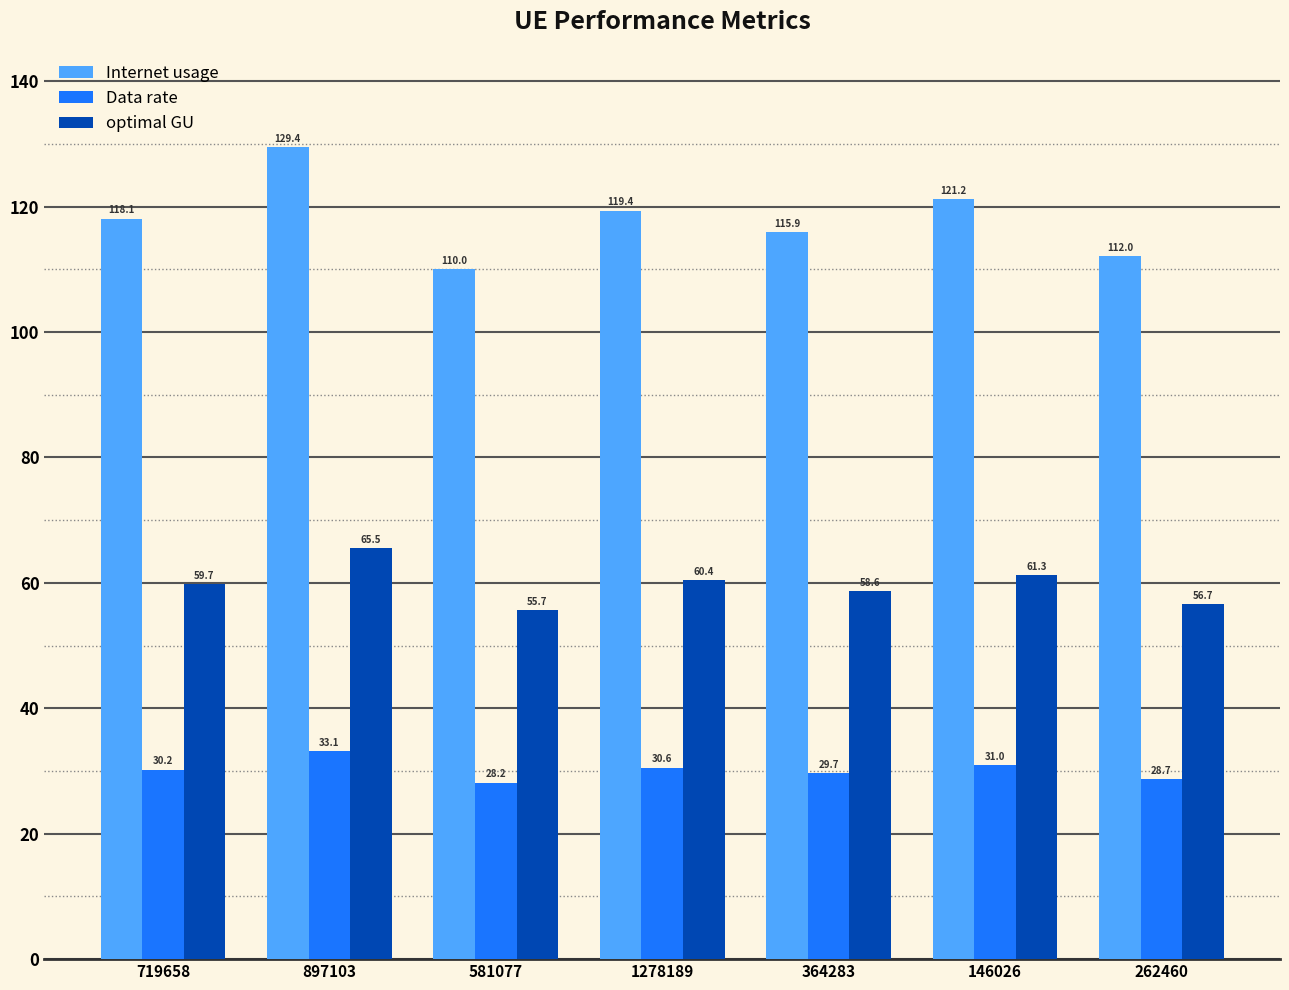

How many values in the Data rate series are below 30?

3